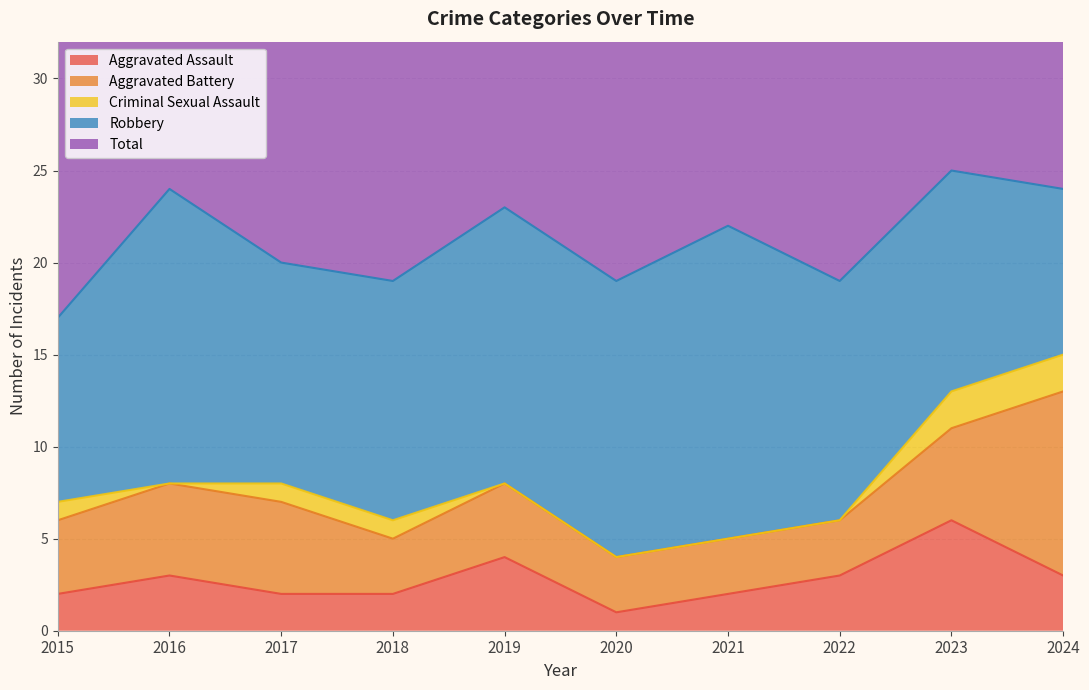

What value does the Total series have at 2020?

19